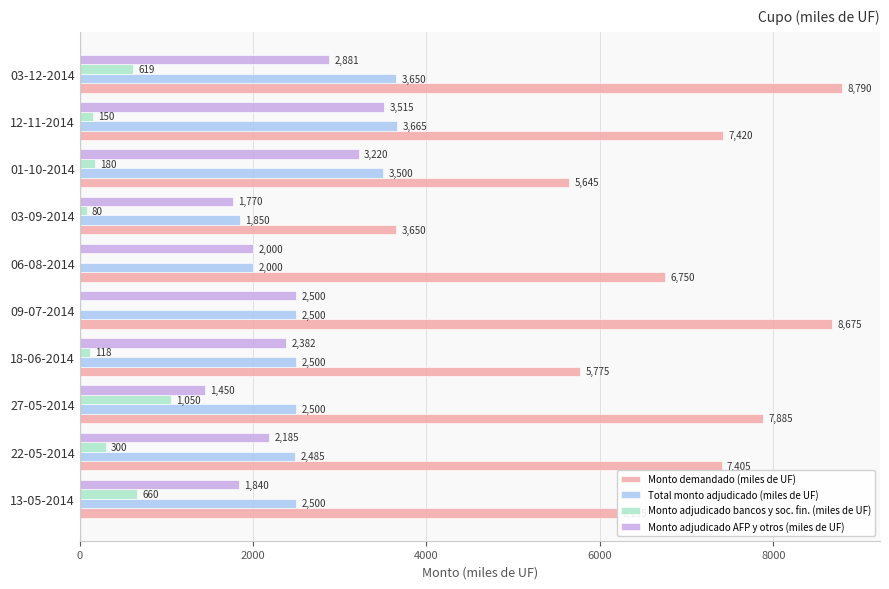

What is the average value of the Monto adjudicado bancos y soc. fin. (miles de UF) series?

316